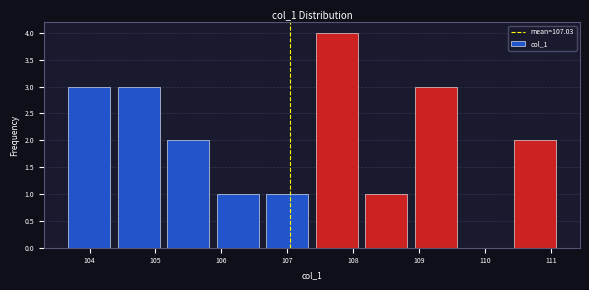

How tall is the bar that spans 103.6 to 104.4 on the x-axis? Neither the bar edges nor the heights are printed on the chart, so give them approximately, as read against the axes.

3